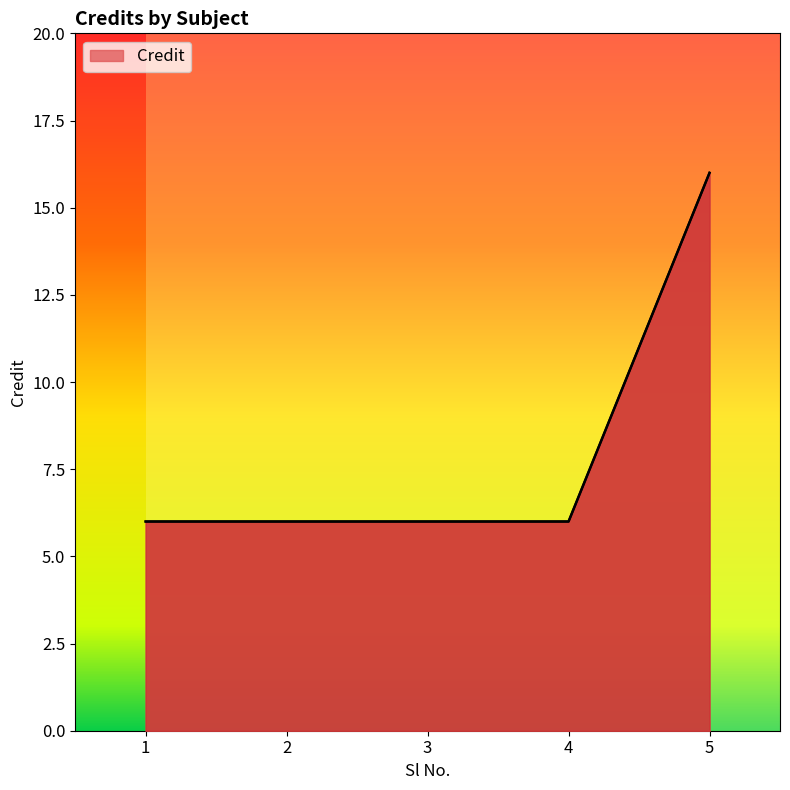

What is the difference between the maximum and second lowest values?

10